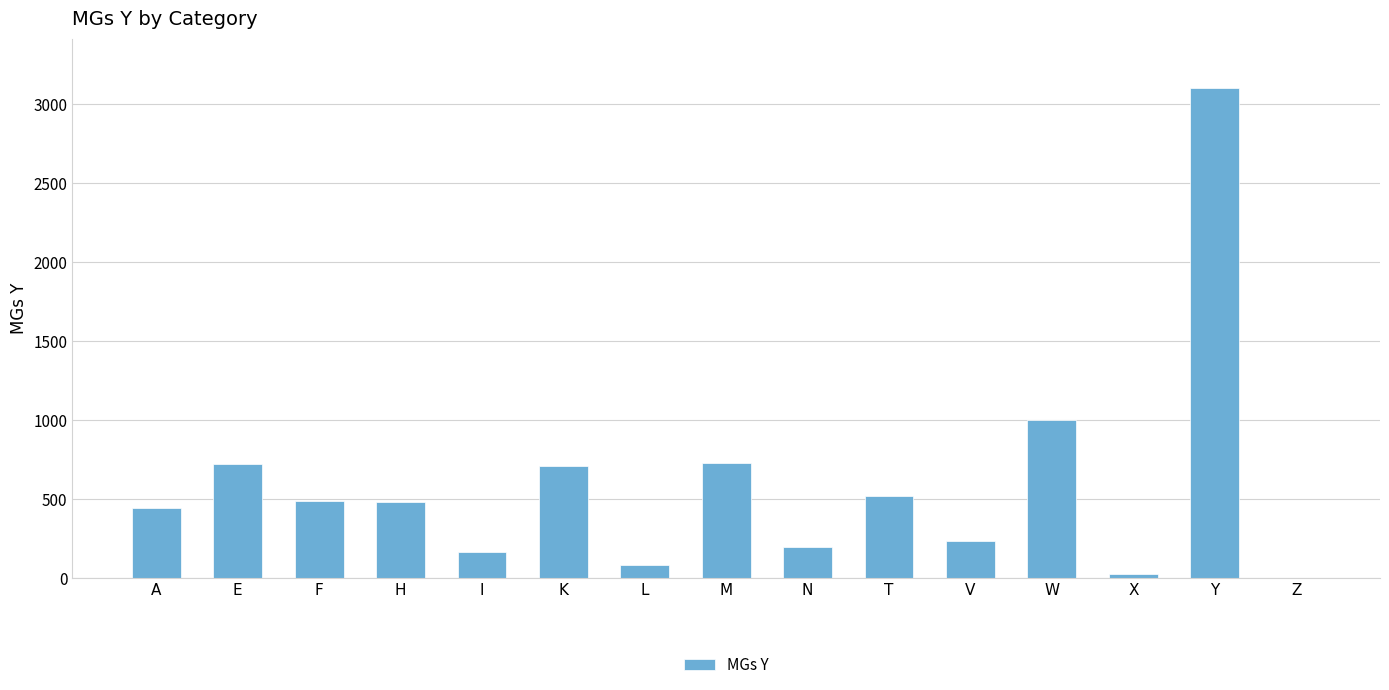

What is the sum of the values at V and Z?

234